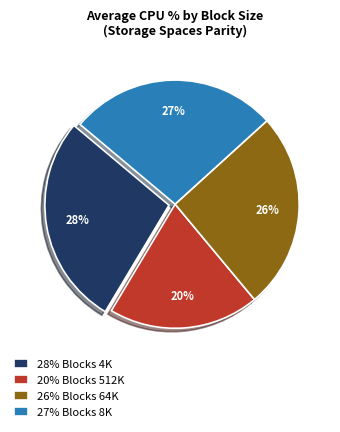

What is the smallest slice in the pie chart?

20% Blocks 512K